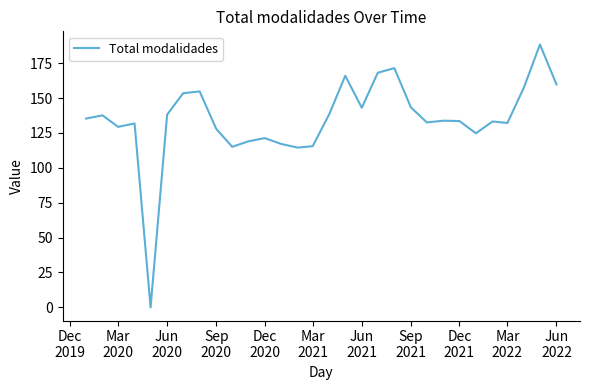

What is the greatest value displayed?

188.4